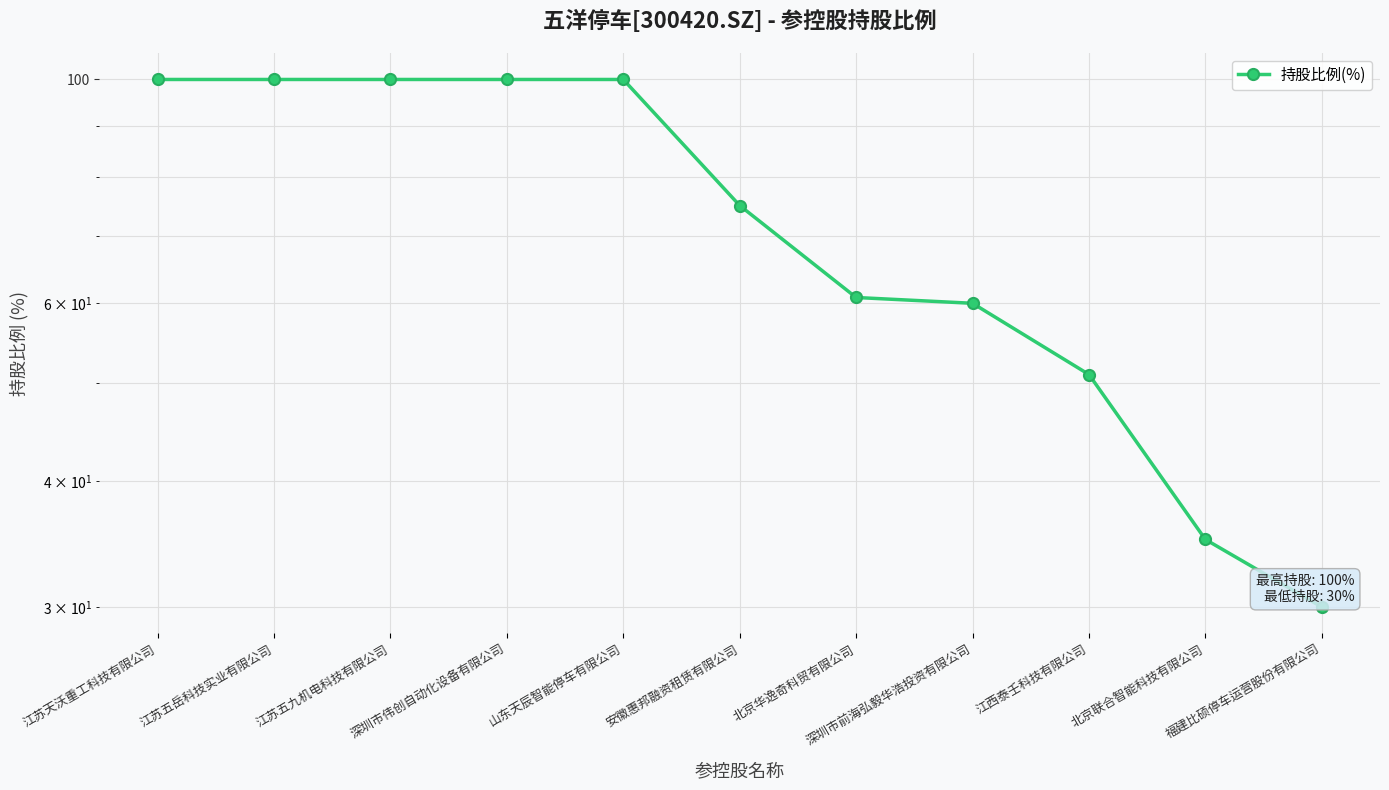

What is the label of the 8th point from the left?

深圳市前海弘毅华浩投资有限公司